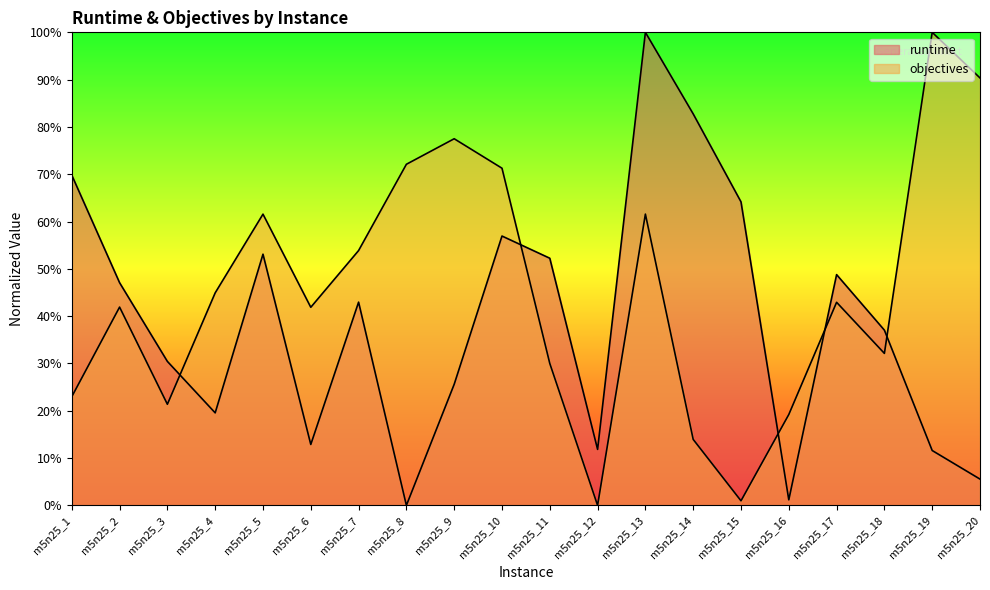

Which series ends up on top after the final intersection of objectives and runtime?

objectives